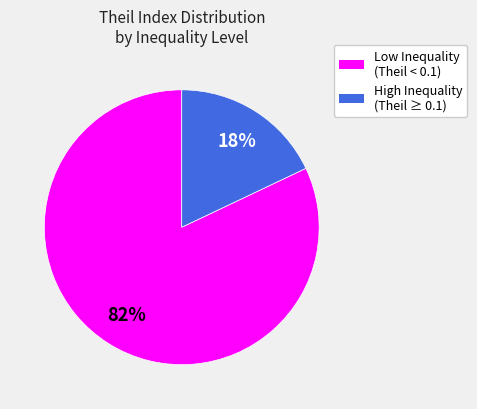

Rank the categories by value from lowest to highest.

High Inequality (Theil ≥ 0.1), Low Inequality (Theil < 0.1)